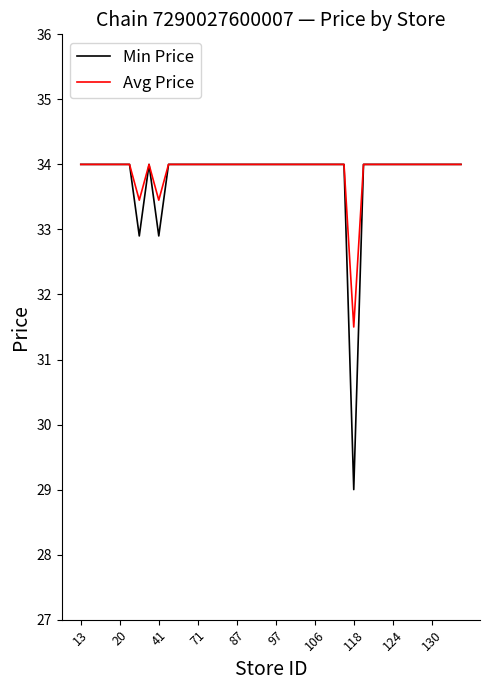

Which series has the largest range (max minus min)?

Min Price